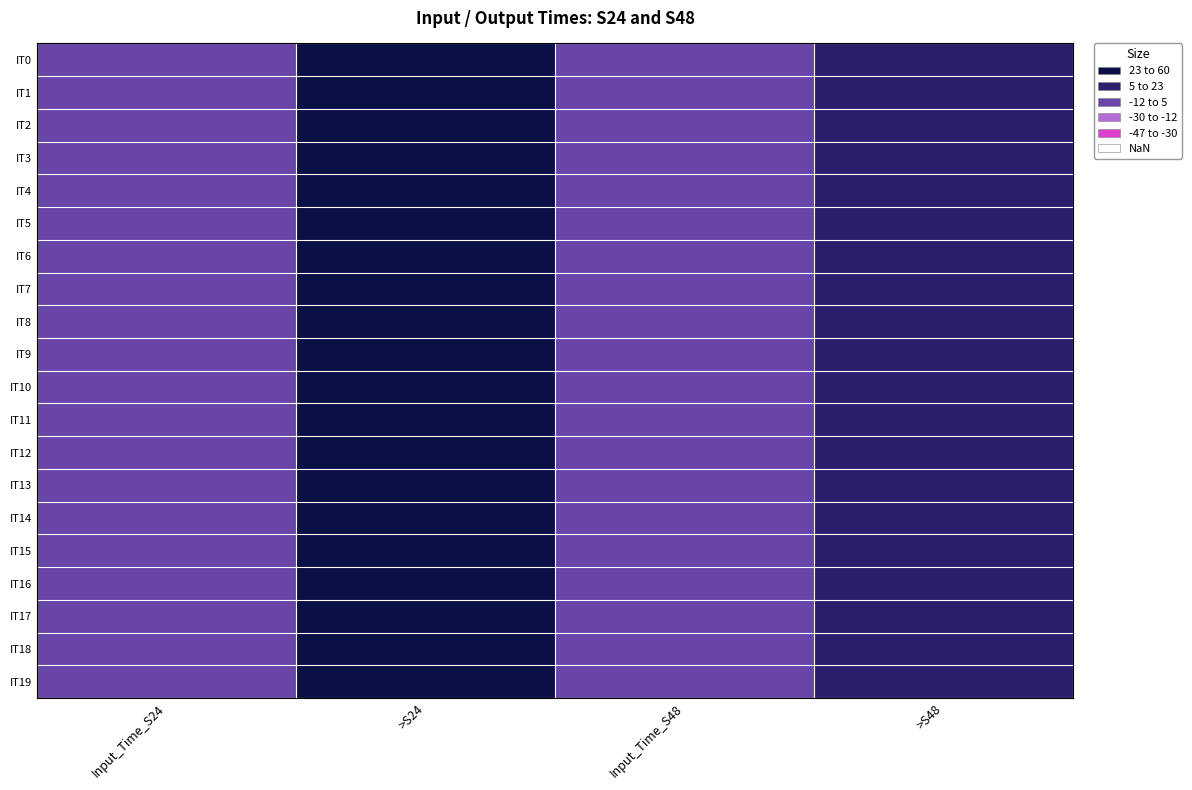

Which series has the widest spread of values?

IT0